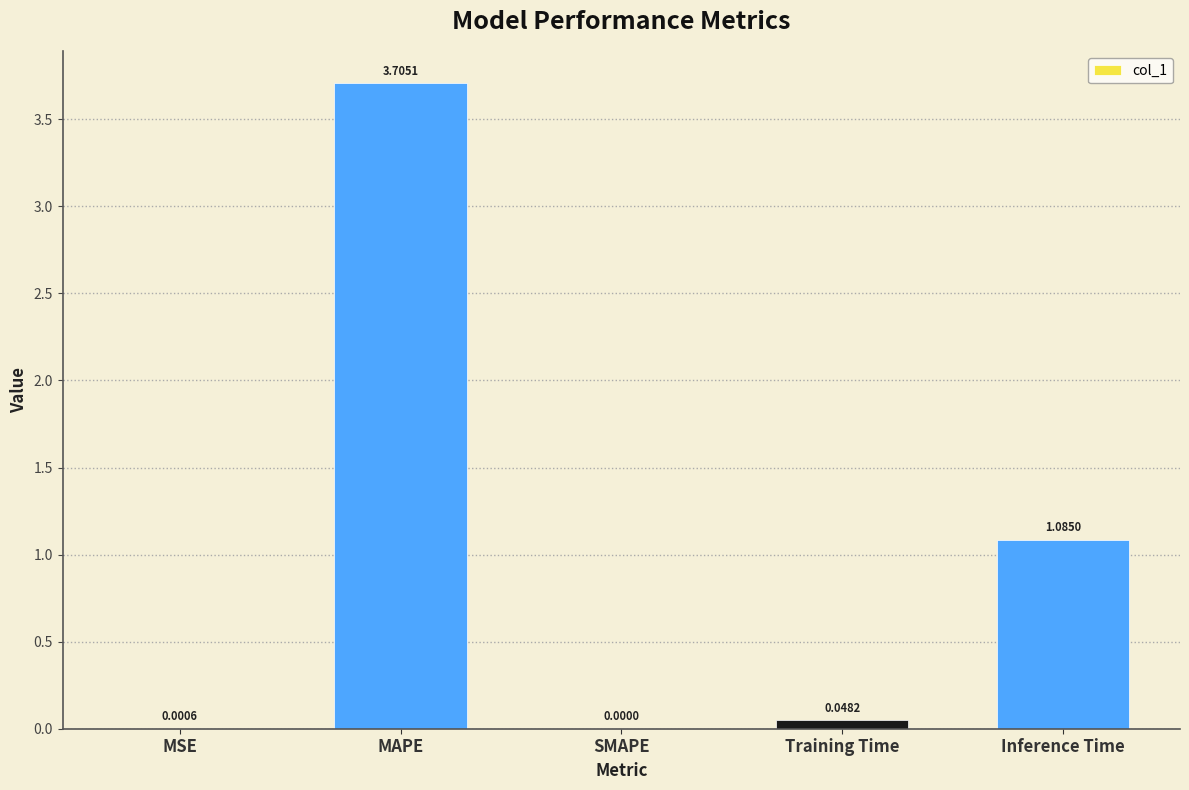

Count the number of values greater than 0.

4